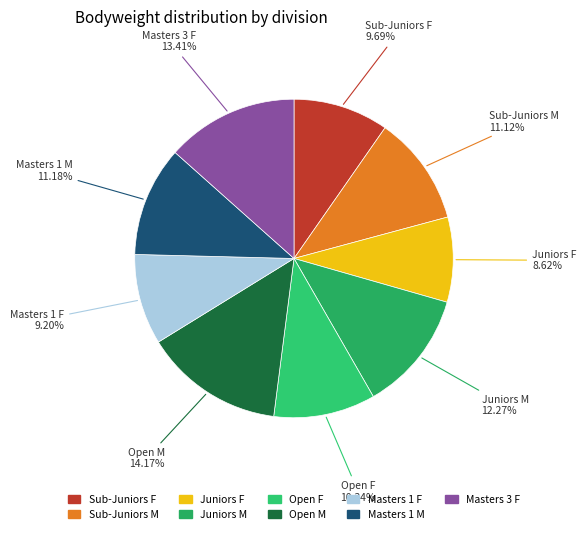

What is the total percentage of Juniors M and Open F?

22.6%